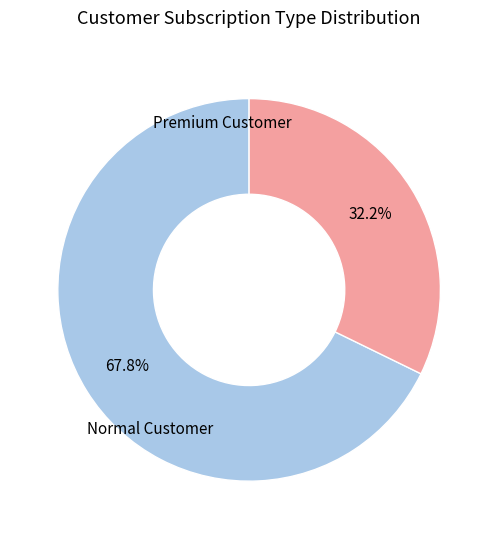

Count the number of slices in the pie.

2